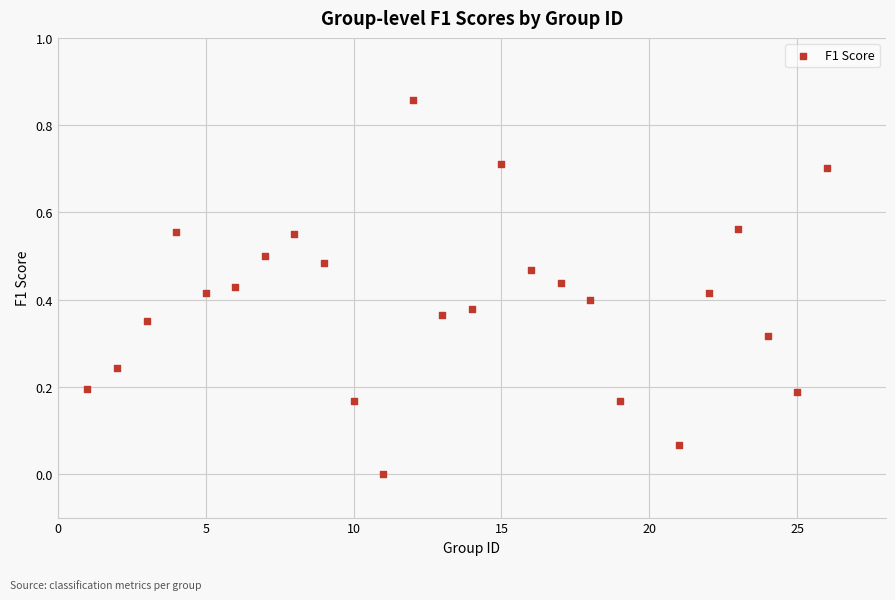

What is the range of X values (max minus min)?

25.0